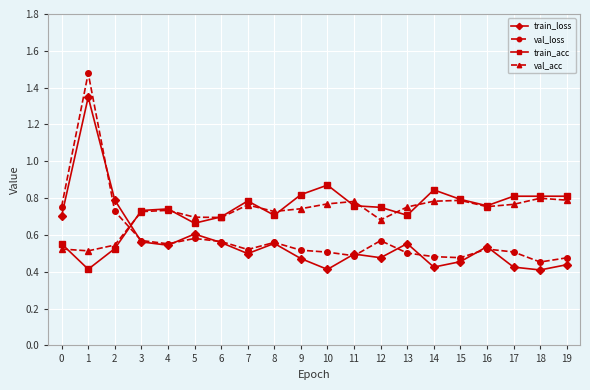

What are all the series names shown in the legend?

train_loss, val_loss, train_acc, val_acc